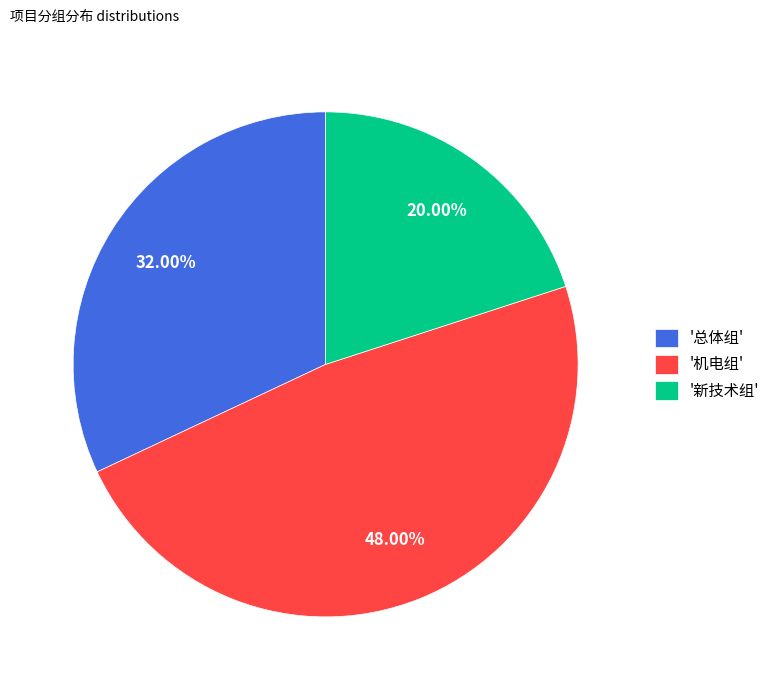

Is there a majority slice in this chart?

No